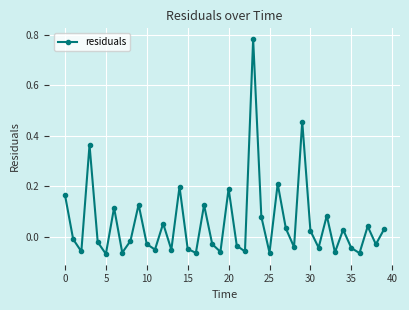

How many interior local peaks (higher than both neighbors) does the data have?

13